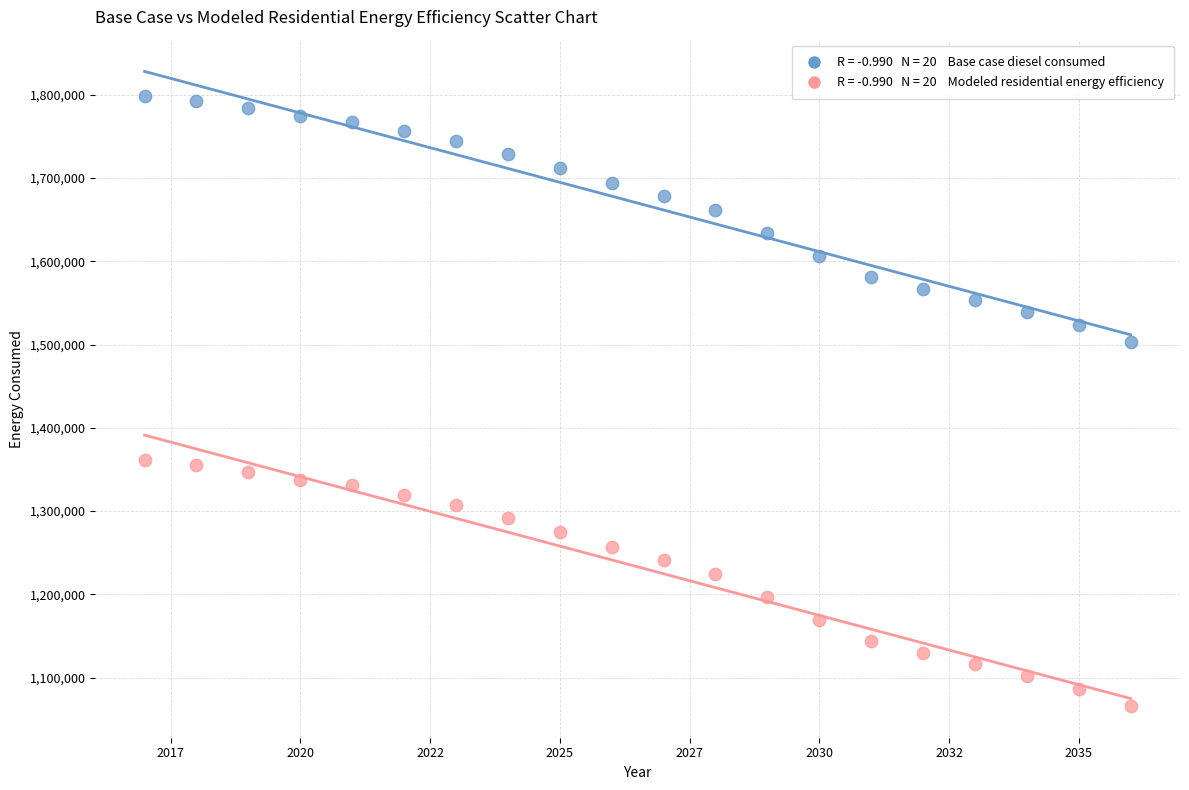

Across all data points, what is the range of Y values (max minus min)?

732159.5